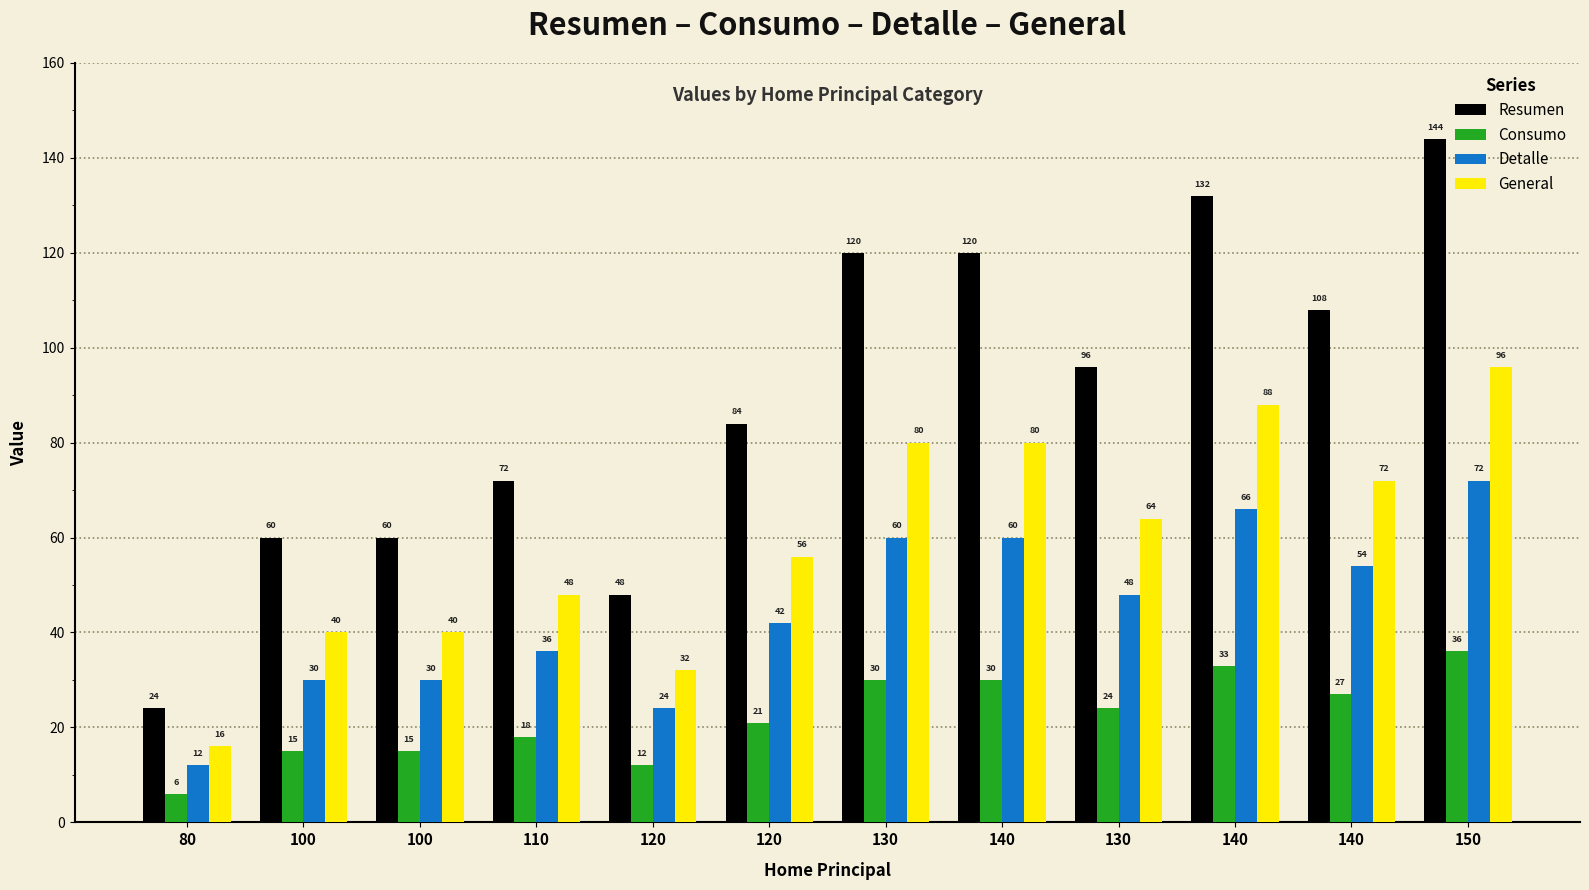

Reading left to right, what are all the values shown in this chart?

Resumen: 24	60	60	72	48	84	120	120	96	132	108	144
Consumo: 6	15	15	18	12	21	30	30	24	33	27	36
Detalle: 12	30	30	36	24	42	60	60	48	66	54	72
General: 16	40	40	48	32	56	80	80	64	88	72	96